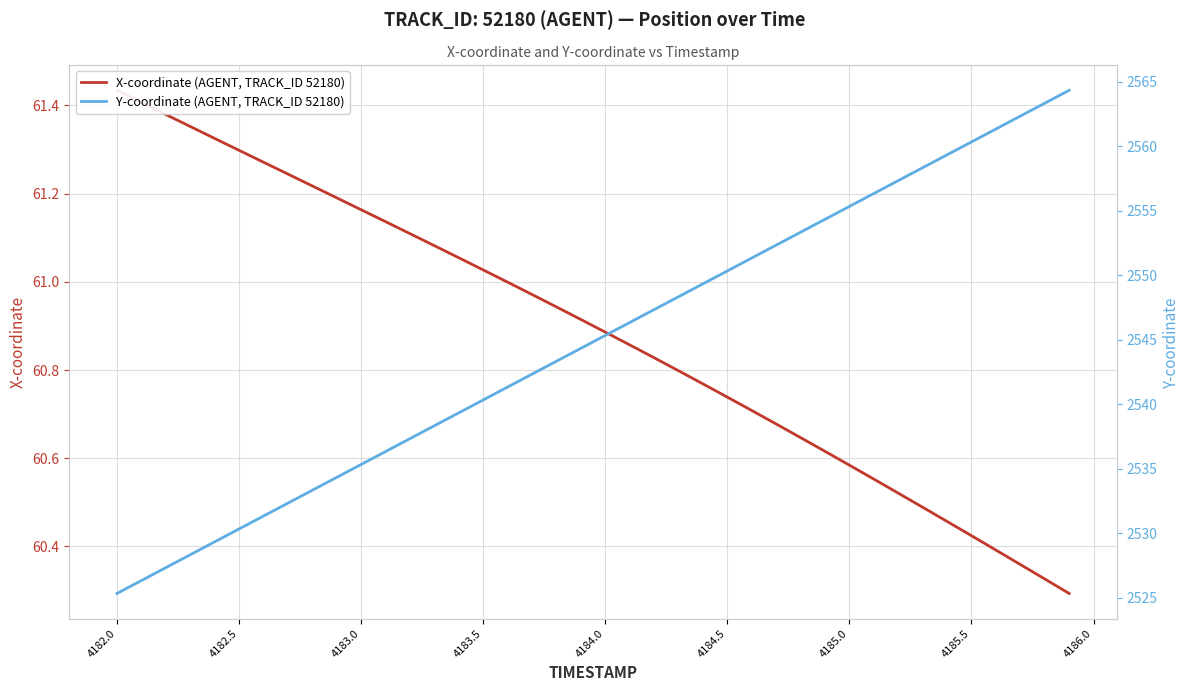

At how many categories does at least one series exceed 1999?

40